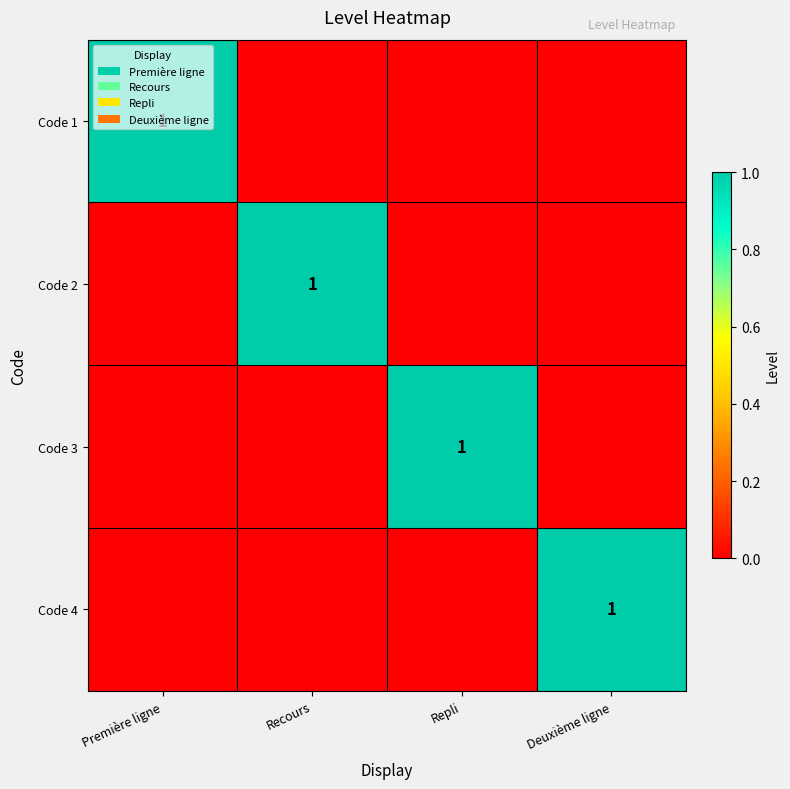

The value of Code 2 at Recours is 1. True or false?

True